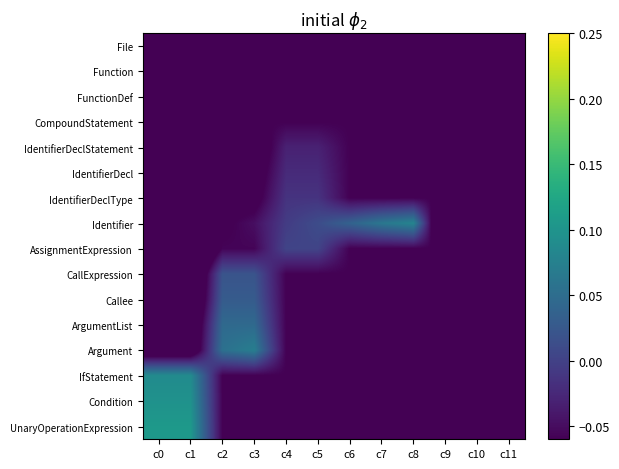

Reading left to right, transcribe all the data shown in this chart.

File: c0=-0.1	c1=-0.1	c2=-0.1	c3=-0.1	c4=-0.1	c5=-0.1	c6=-0.1	c7=-0.1	c8=-0.1	c9=-0.1	c10=-0.1	c11=-0.1
Function: c0=-0.1	c1=-0.1	c2=-0.1	c3=-0.1	c4=-0.1	c5=-0.1	c6=-0.1	c7=-0.1	c8=-0.1	c9=-0.1	c10=-0.1	c11=-0.1
FunctionDef: c0=-0.1	c1=-0.1	c2=-0.1	c3=-0.1	c4=-0.1	c5=-0.1	c6=-0.1	c7=-0.1	c8=-0.1	c9=-0.1	c10=-0.1	c11=-0.1
CompoundStatement: c0=-0.1	c1=-0.1	c2=-0.1	c3=-0.1	c4=-0.1	c5=-0.1	c6=-0.1	c7=-0.1	c8=-0.1	c9=-0.1	c10=-0.1	c11=-0.1
IdentifierDeclStatement: c0=-0.2	c1=-0.2	c2=-0.1	c3=-0.1	c4=-0.0	c5=-0.0	c6=-0.1	c7=-0.1	c8=-0.1	c9=-0.1	c10=-0.1	c11=-0.1
IdentifierDecl: c0=-0.2	c1=-0.2	c2=-0.1	c3=-0.1	c4=-0.0	c5=-0.0	c6=-0.1	c7=-0.1	c8=-0.1	c9=-0.1	c10=-0.1	c11=-0.1
IdentifierDeclType: c0=-0.2	c1=-0.2	c2=-0.1	c3=-0.1	c4=-0.0	c5=-0.0	c6=-0.1	c7=-0.1	c8=-0.1	c9=-0.1	c10=-0.1	c11=-0.1
Identifier: c0=-0.2	c1=-0.2	c2=-0.1	c3=-0.0	c4=-0.0	c5=0.0	c6=0.0	c7=0.1	c8=0.1	c9=-0.2	c10=-0.2	c11=-0.1
AssignmentExpression: c0=-0.2	c1=-0.2	c2=-0.1	c3=-0.1	c4=0.0	c5=0.0	c6=-0.1	c7=-0.1	c8=-0.1	c9=-0.1	c10=-0.1	c11=-0.1
CallExpression: c0=-0.1	c1=-0.1	c2=0.0	c3=0.0	c4=-0.1	c5=-0.1	c6=-0.1	c7=-0.1	c8=-0.1	c9=-0.1	c10=-0.1	c11=-0.1
Callee: c0=-0.1	c1=-0.1	c2=0.0	c3=0.0	c4=-0.1	c5=-0.1	c6=-0.1	c7=-0.1	c8=-0.1	c9=-0.1	c10=-0.1	c11=-0.1
ArgumentList: c0=-0.1	c1=-0.1	c2=0.0	c3=0.0	c4=-0.1	c5=-0.1	c6=-0.1	c7=-0.1	c8=-0.1	c9=-0.1	c10=-0.1	c11=-0.1
Argument: c0=-0.1	c1=-0.1	c2=0.1	c3=0.1	c4=-0.1	c5=-0.1	c6=-0.1	c7=-0.1	c8=-0.1	c9=-0.1	c10=-0.1	c11=-0.1
IfStatement: c0=0.1	c1=0.1	c2=-0.1	c3=-0.1	c4=-0.1	c5=-0.1	c6=-0.1	c7=-0.1	c8=-0.1	c9=-0.1	c10=-0.1	c11=-0.1
Condition: c0=0.1	c1=0.1	c2=-0.1	c3=-0.1	c4=-0.1	c5=-0.1	c6=-0.1	c7=-0.1	c8=-0.1	c9=-0.1	c10=-0.1	c11=-0.1
UnaryOperationExpression: c0=0.1	c1=0.1	c2=-0.1	c3=-0.1	c4=-0.1	c5=-0.1	c6=-0.1	c7=-0.1	c8=-0.1	c9=-0.1	c10=-0.1	c11=-0.1